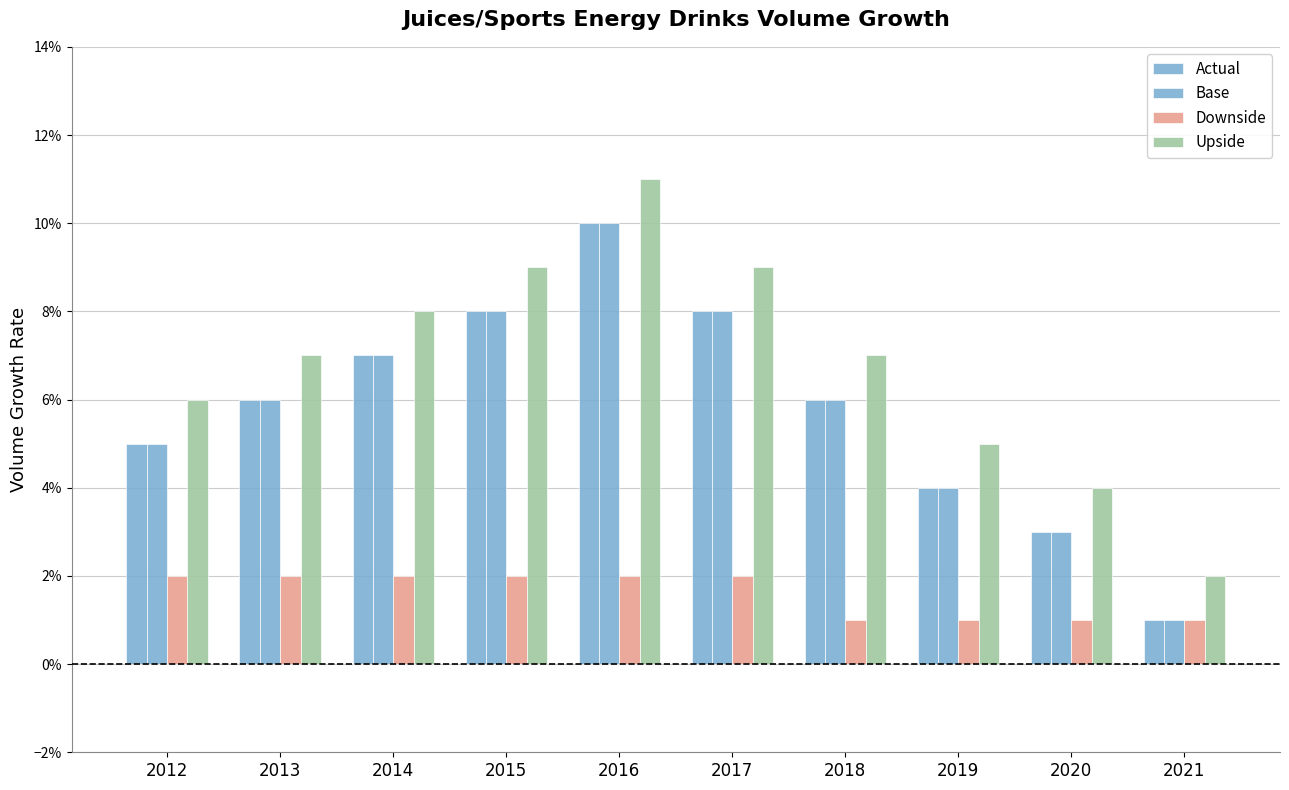

True or false: Downside has a value of 0.0 at 2012.

False